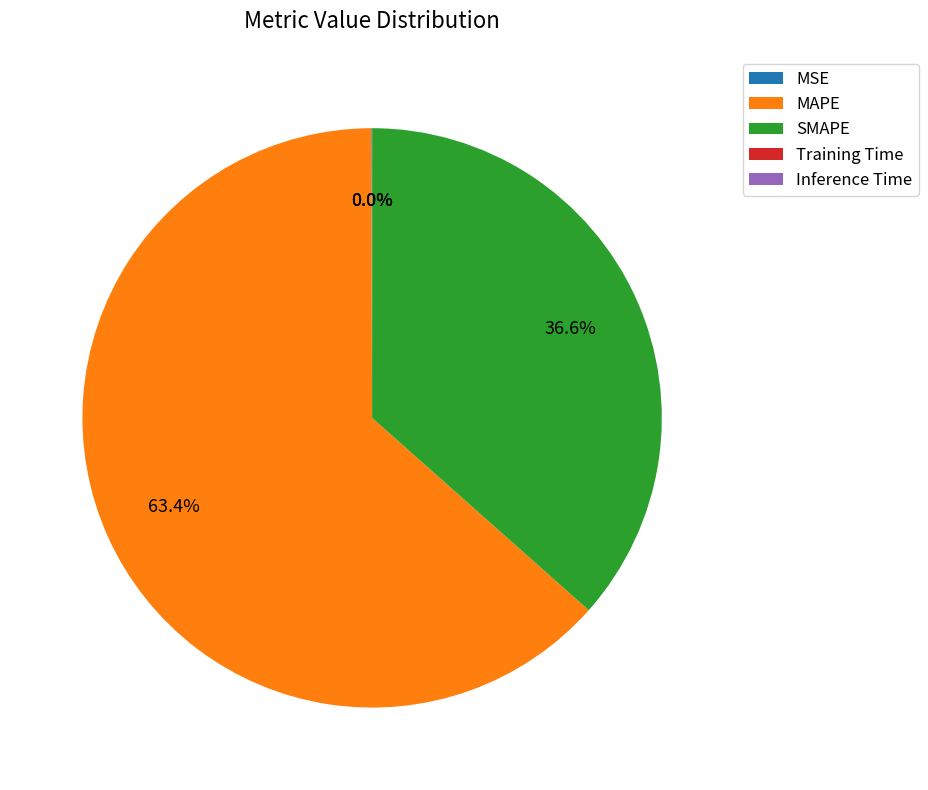

What is the ratio of the value at MAPE to the value at SMAPE?

1.7